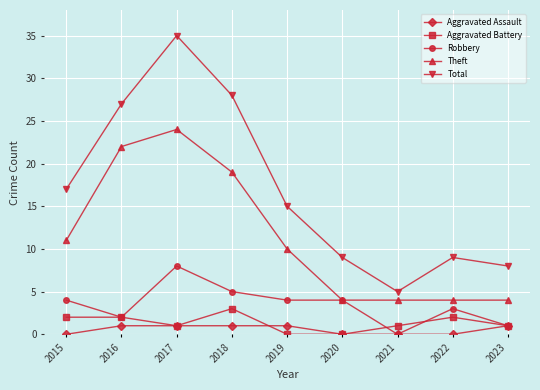

What is the maximum value for Aggravated Battery?

3